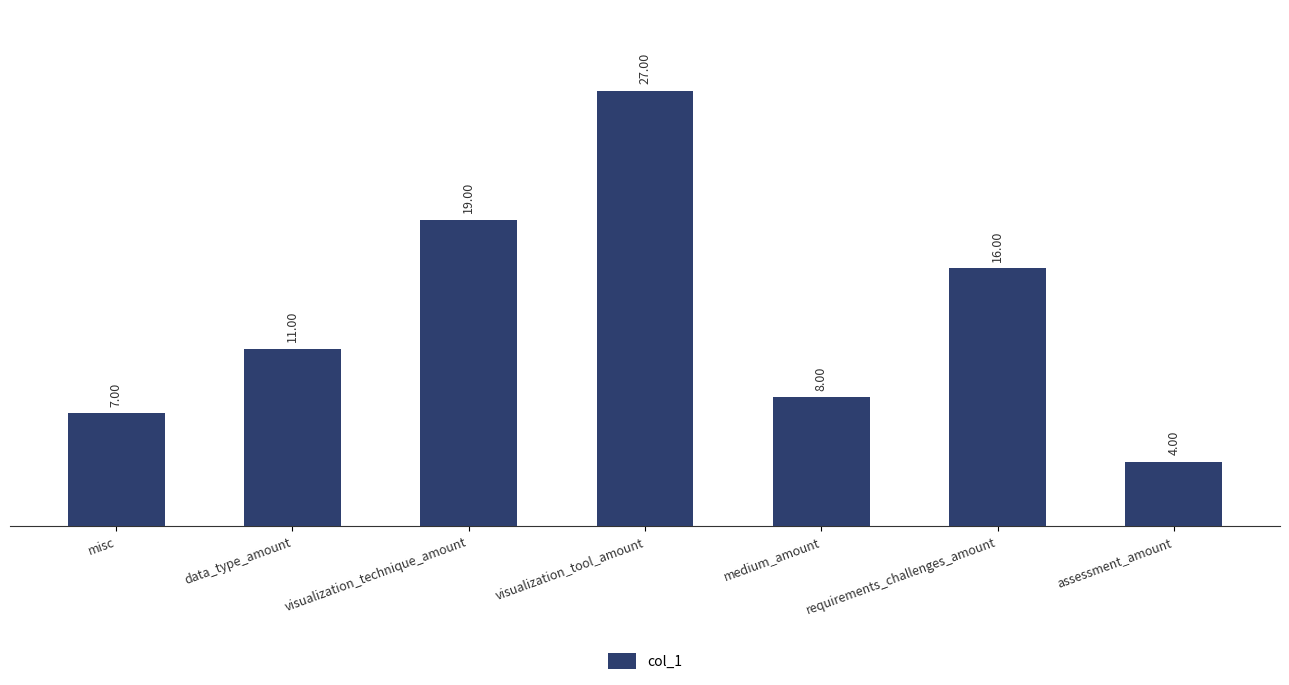

What is the sum of the values at misc and visualization_technique_amount?

26